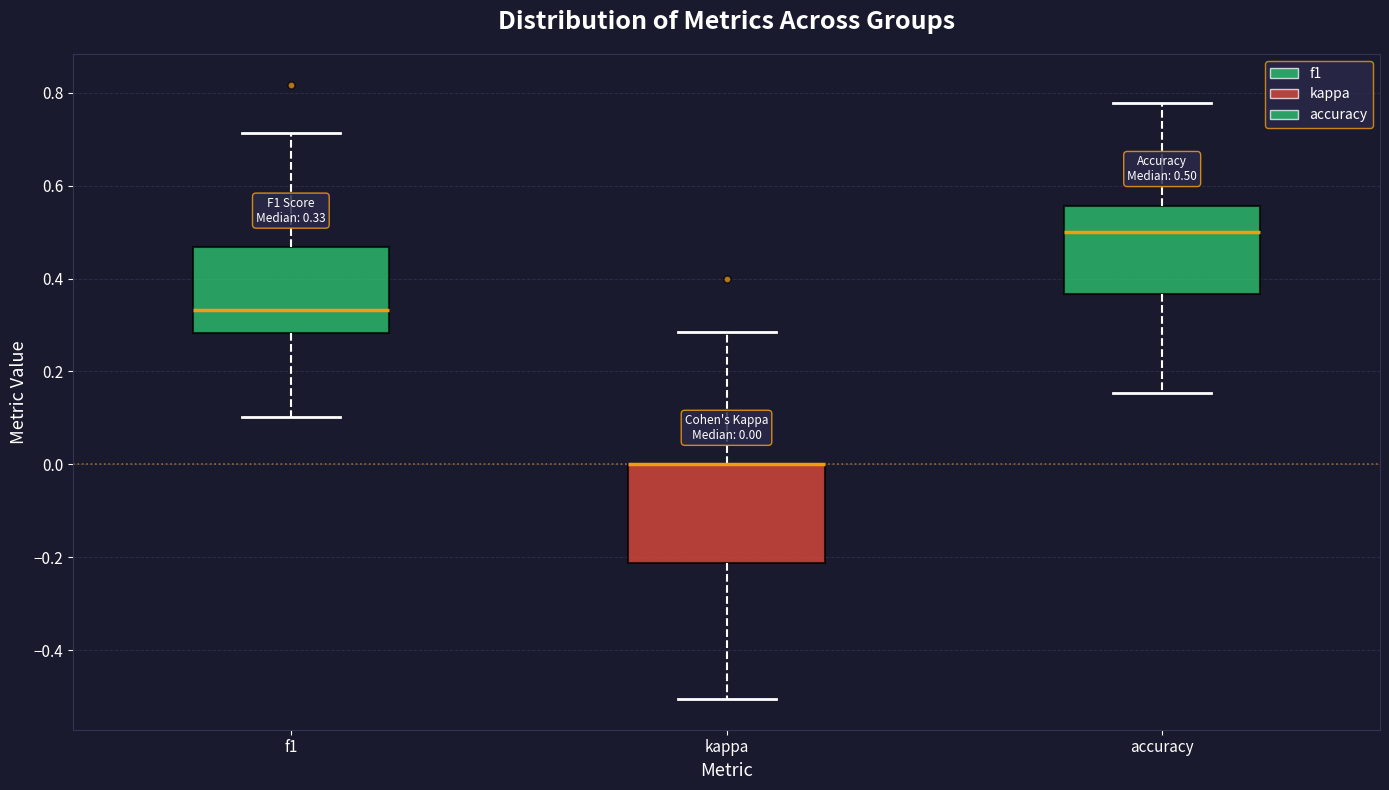

Comparing the boxes themselves (not the whiskers), which one is the tallest?

kappa